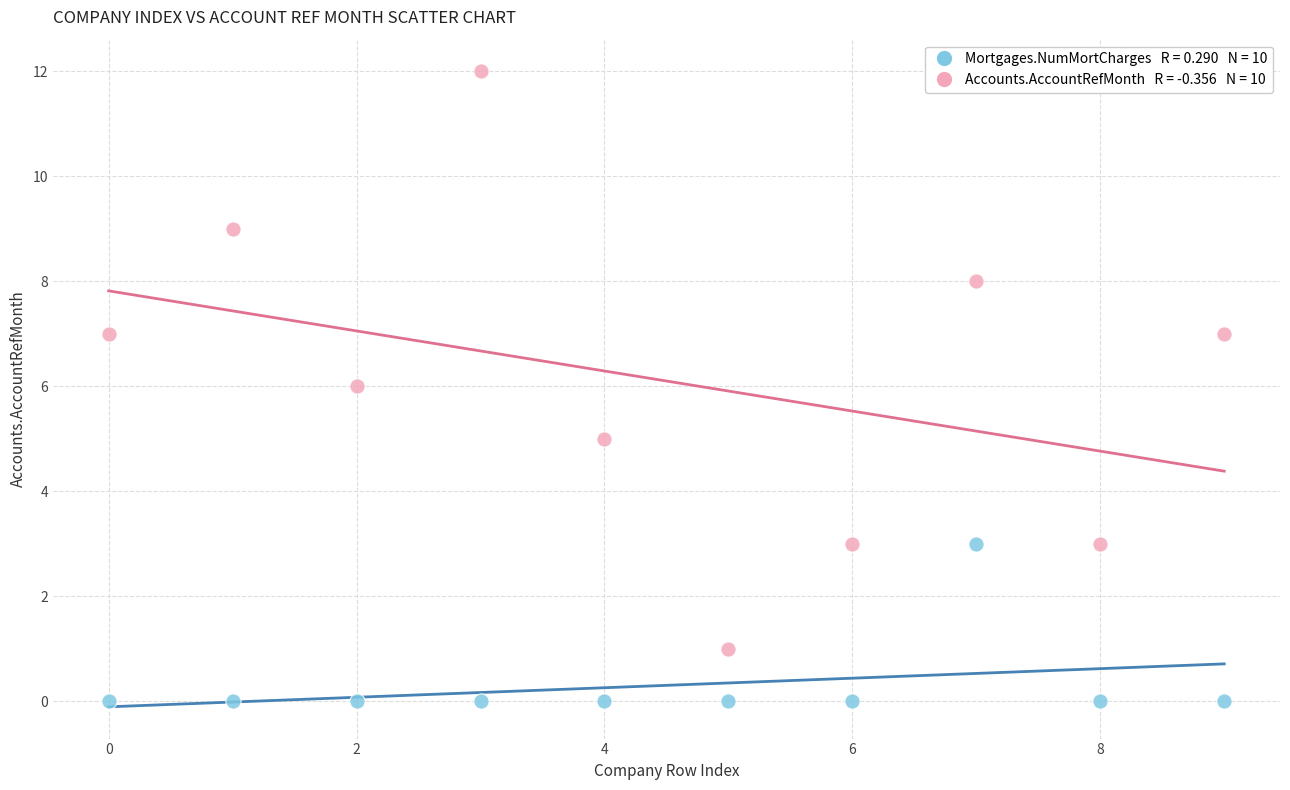

Across all data points, what is the range of Y values (max minus min)?

12